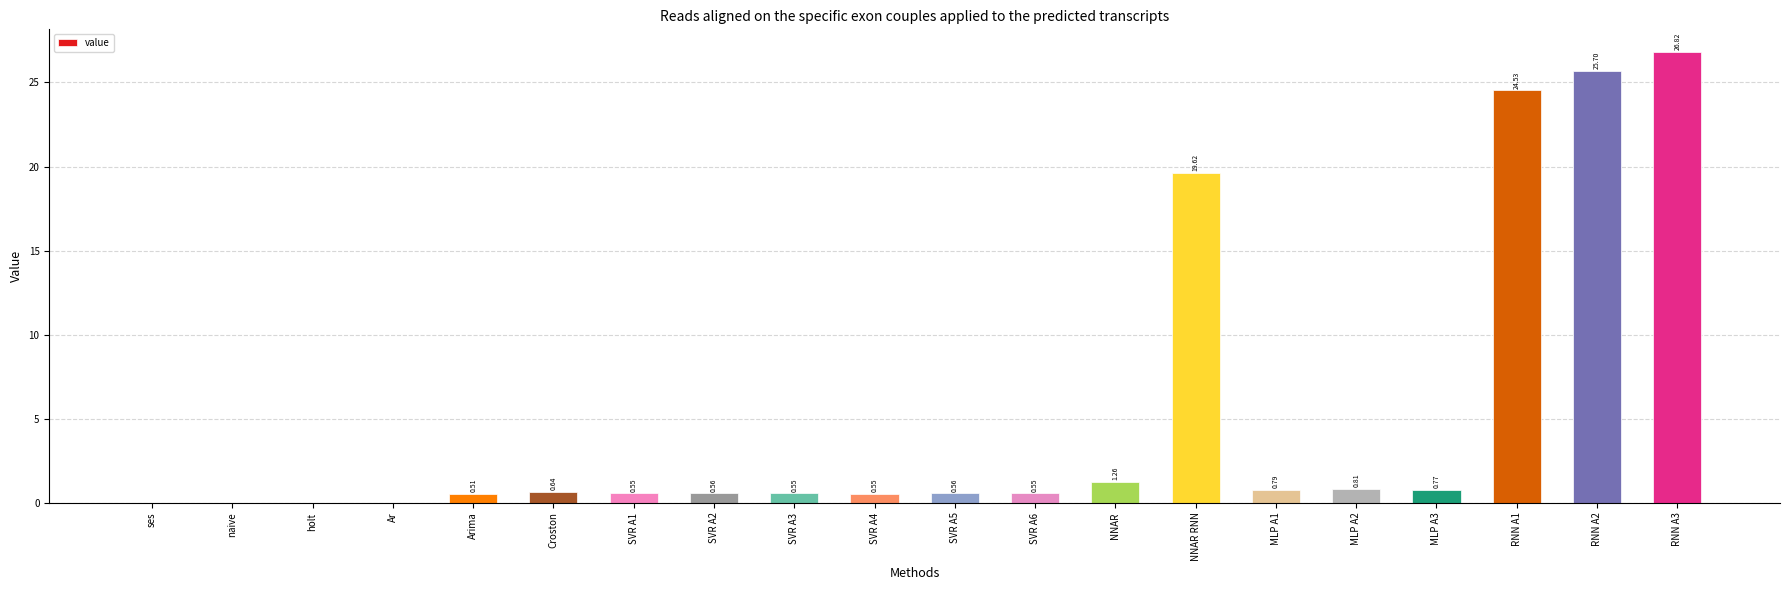

What is the sum of all values?

104.8